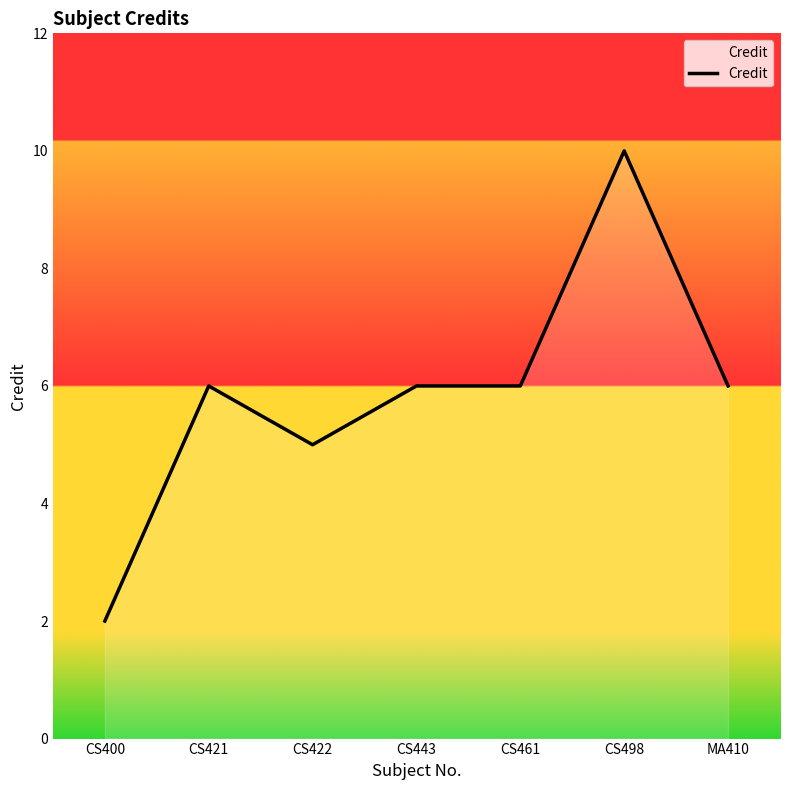

Which label corresponds to the largest value in the chart?

CS498